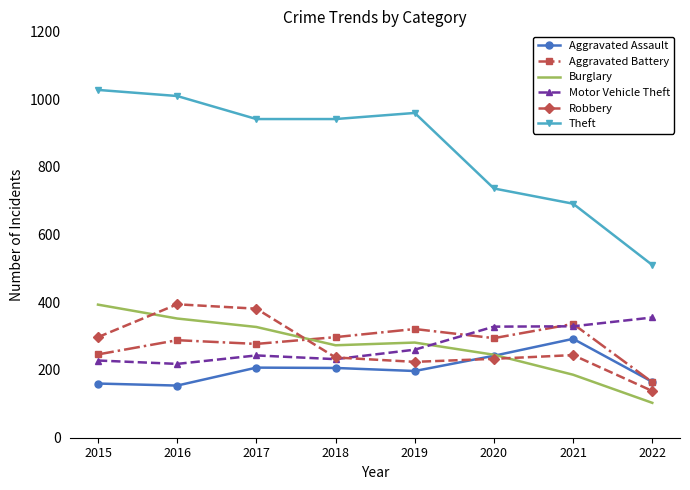

Which series has the largest total across all categories?

Theft